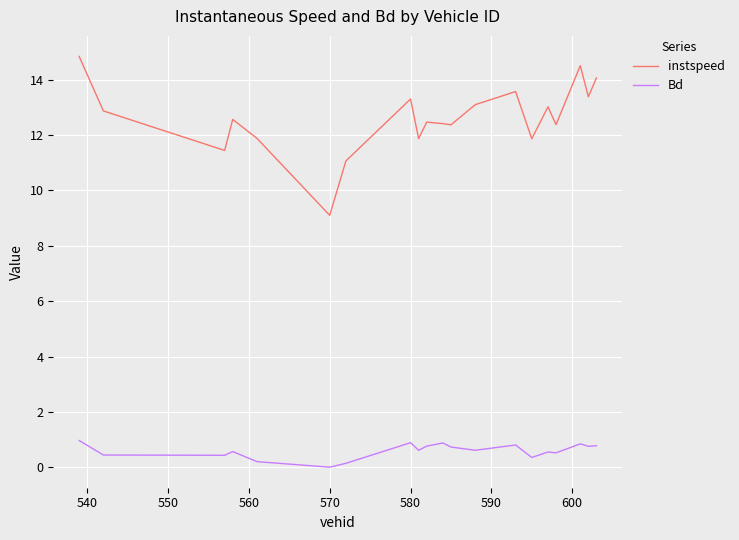

Which series has the largest range (max minus min)?

instspeed